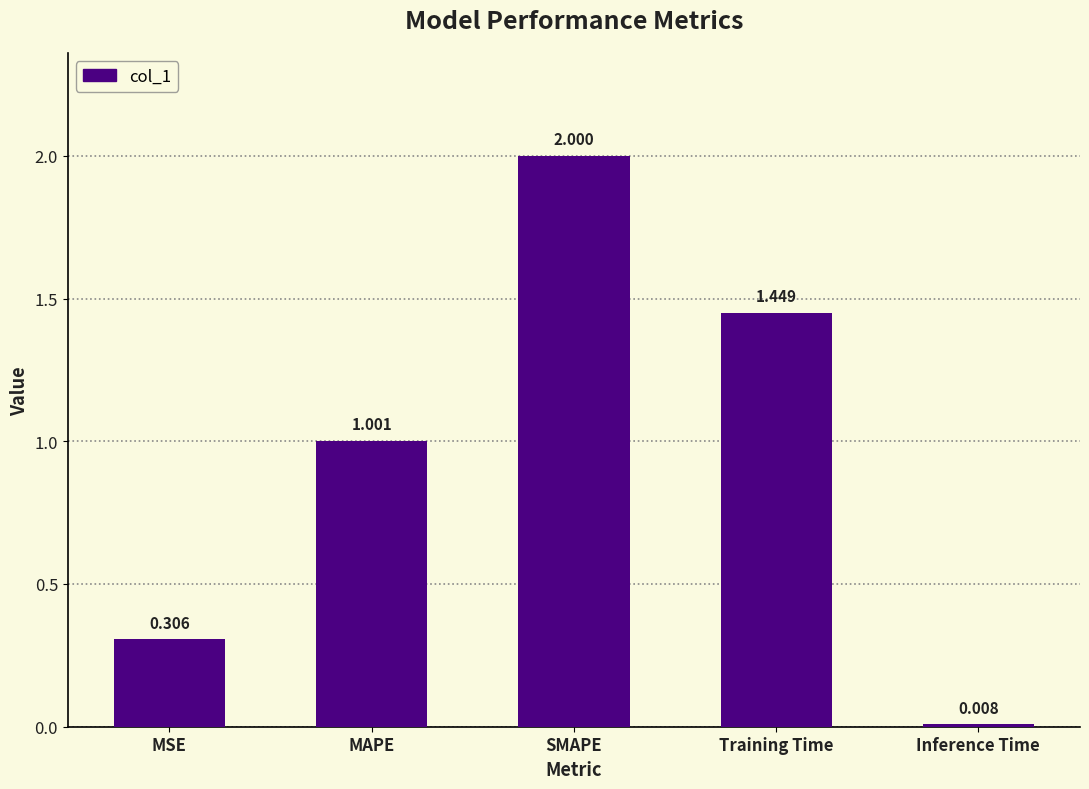

Rank the categories by value from lowest to highest.

Inference Time, MSE, MAPE, Training Time, SMAPE